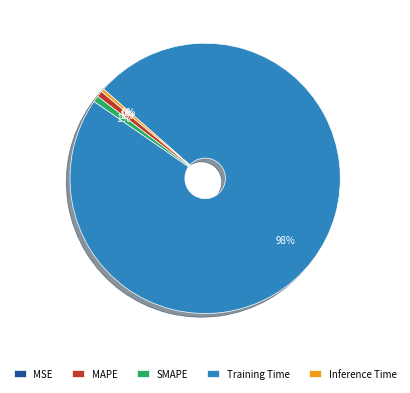

Is there a majority slice in this chart?

Yes